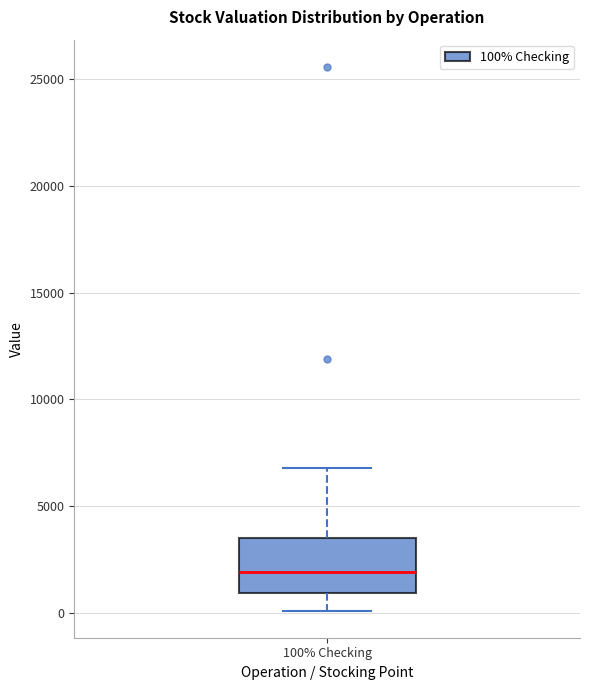

Transcribe this box plot: give where the median line is, the range the box spans, and where the two whiskers end, as read against the y-axis. The values are not printed on the chart, so give them approximately, as read against the axis.

median 2000, box 1000 to 3500, whiskers 0 to 7000